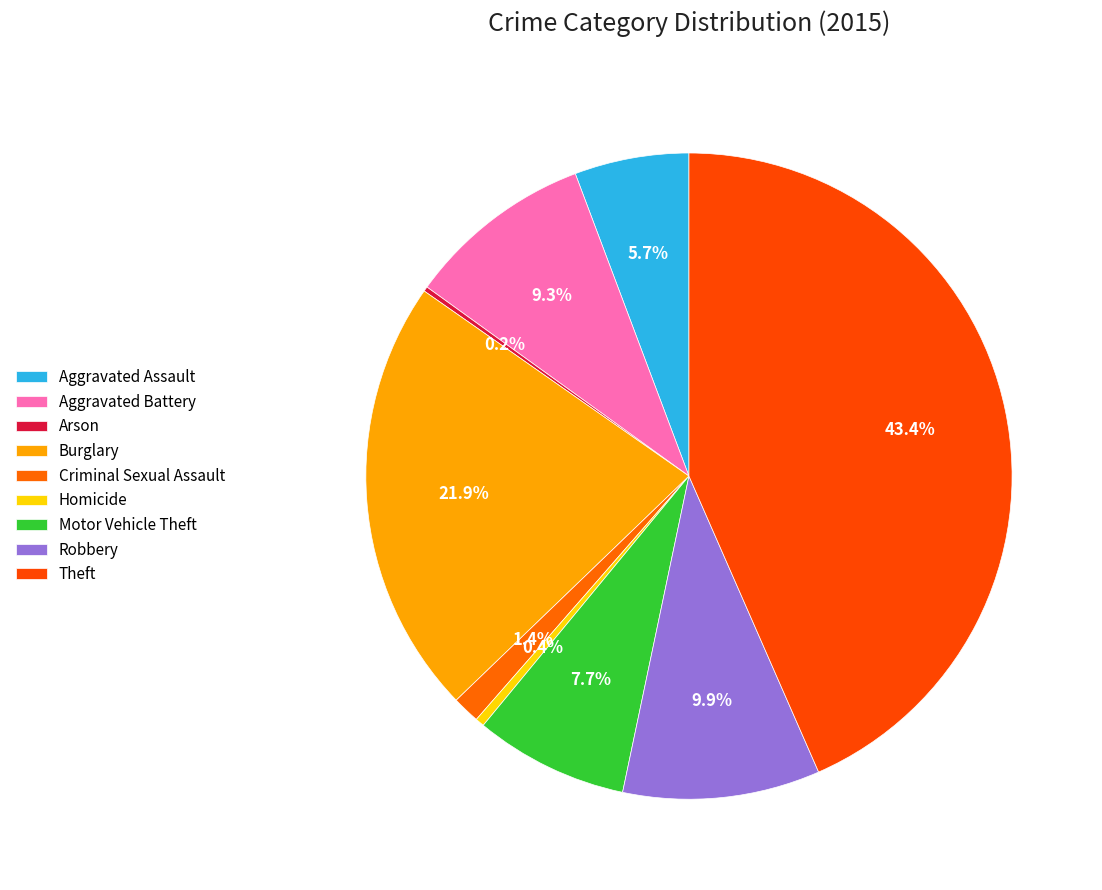

Which category has the smallest portion of the pie?

Arson